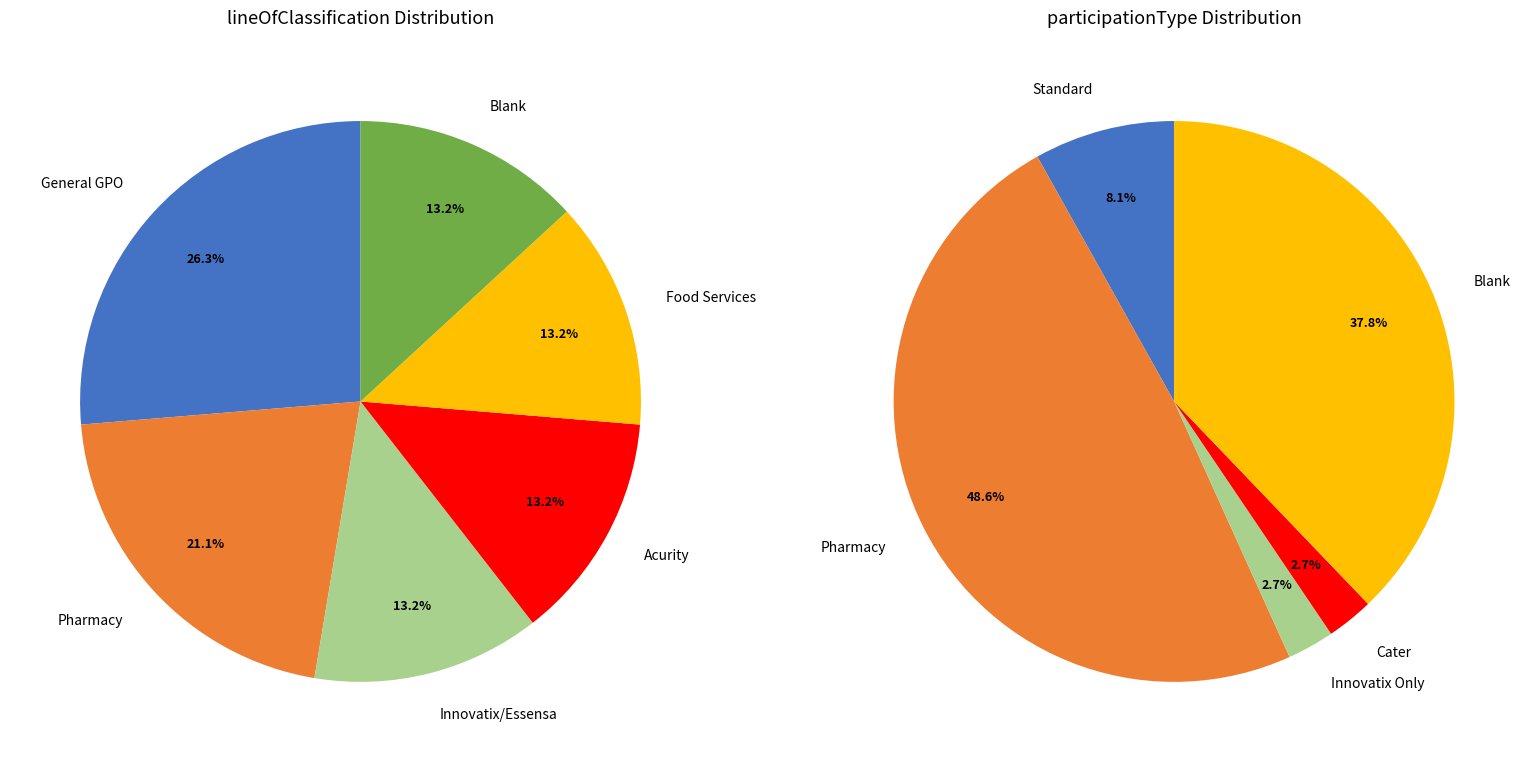

Is the sum of Acurity and Other greater than half?

No